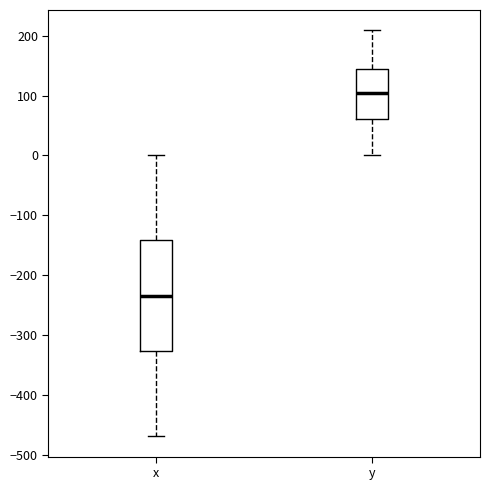

Comparing the boxes themselves (not the whiskers), which one is the tallest?

x